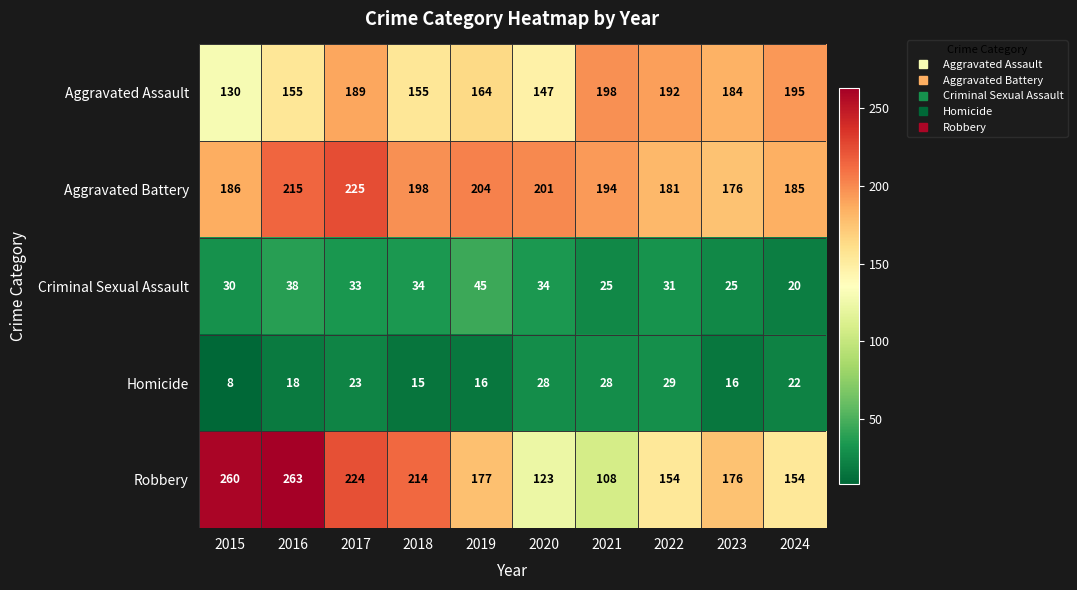

What is the spread (max minus min) of values at 2022?

163